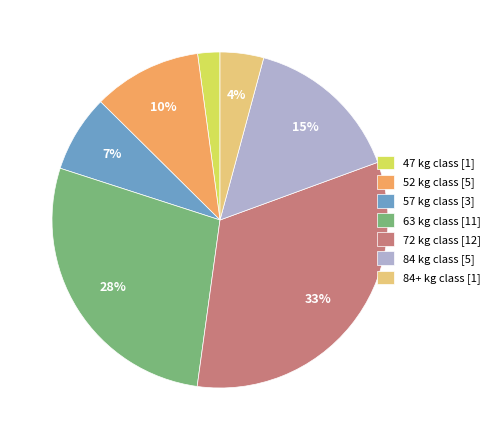

Between 72 kg class [12] and 57 kg class [3], which is larger?

72 kg class [12]